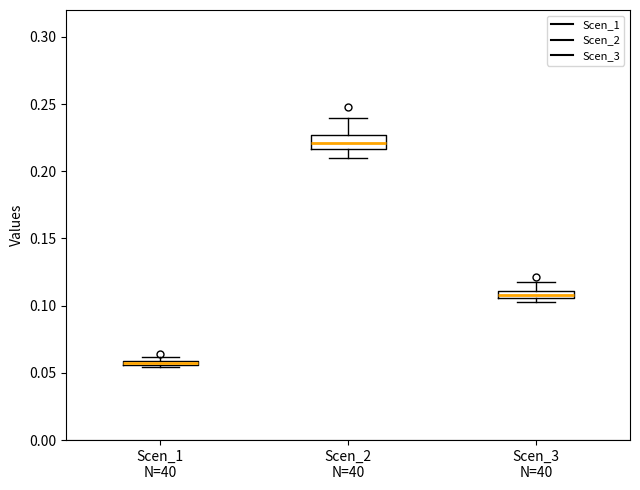

Which box has the highest median line?

Scen_2 N=40